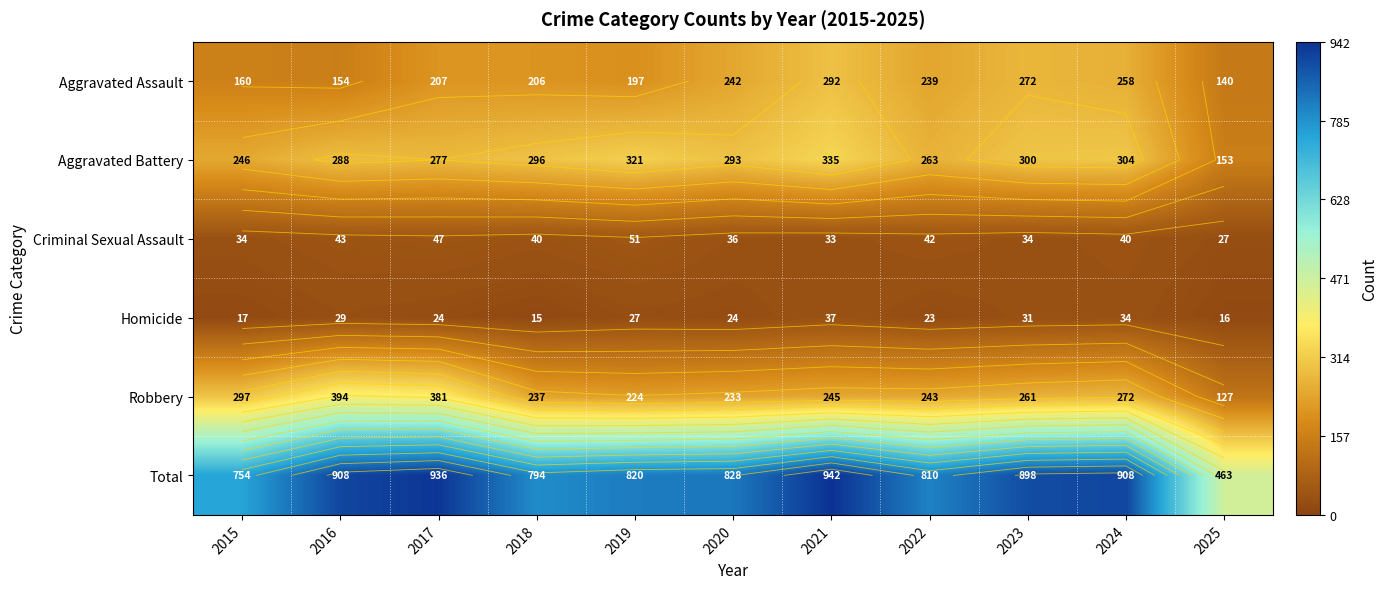

How many distinct data groups are displayed?

6